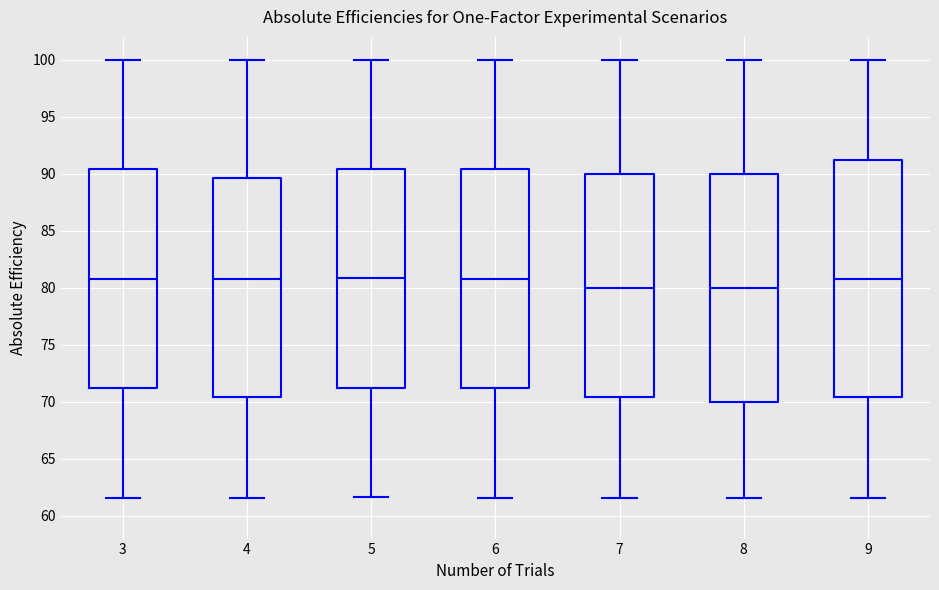

Reading left to right, transcribe this box plot: for each box, give where its median line is, the range the box spans, and where its two whiskers end, as read against the y-axis. The values are not printed on the chart, so give them approximately, as read against the axis.

3: median 81.0, box 71.0 to 90.5, whiskers 61.5 to 100.0
4: median 81.0, box 70.5 to 89.5, whiskers 61.5 to 100.0
5: median 81.0, box 71.5 to 90.5, whiskers 61.5 to 100.0
6: median 81.0, box 71.0 to 90.5, whiskers 61.5 to 100.0
7: median 80.0, box 70.5 to 90.0, whiskers 61.5 to 100.0
8: median 80.0, box 70.0 to 90.0, whiskers 61.5 to 100.0
9: median 81.0, box 70.5 to 91.0, whiskers 61.5 to 100.0